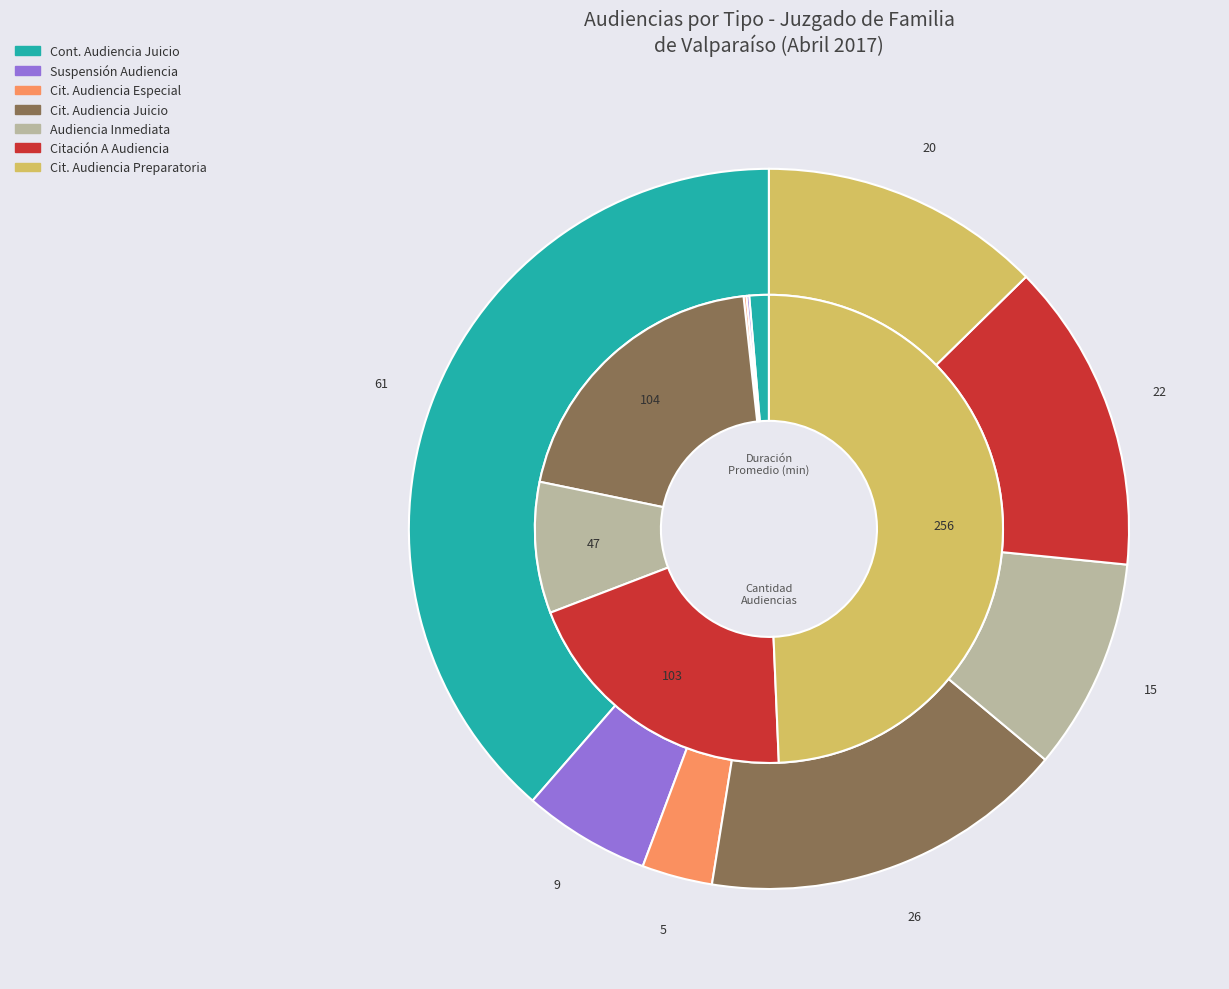

How many segments does this pie chart have?

7